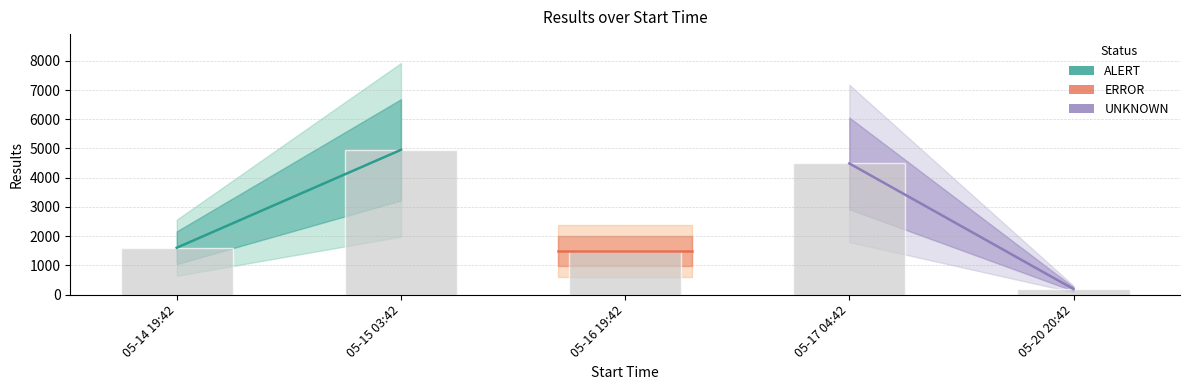

What is the value of the 2nd bar from the left?

4954